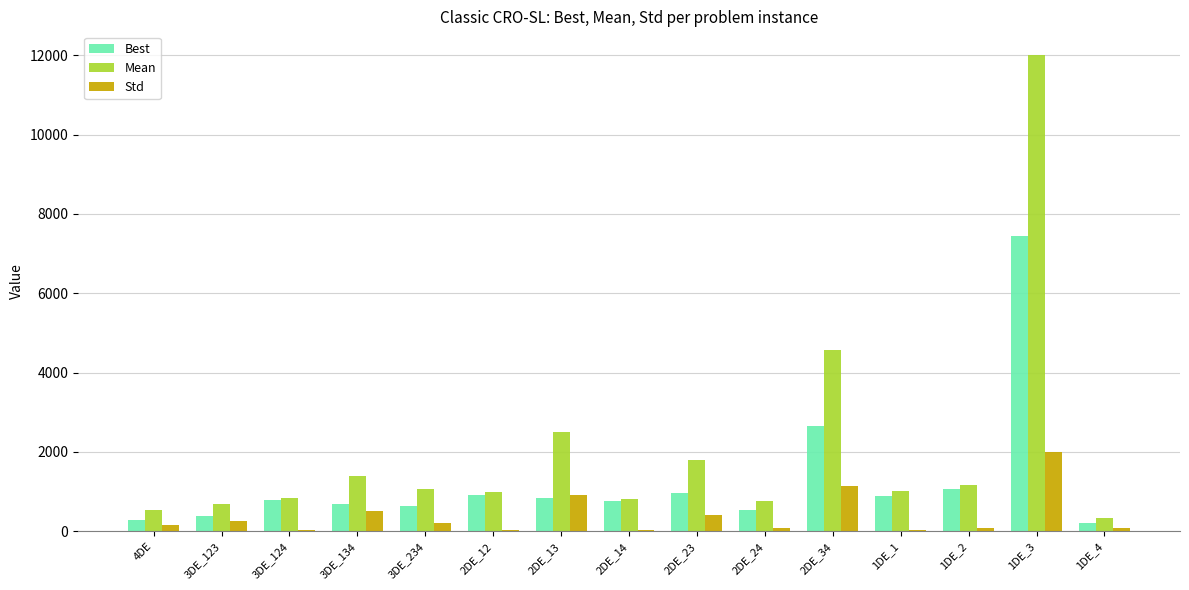

What is the spread (max minus min) of values at 3DE_124?

812.9